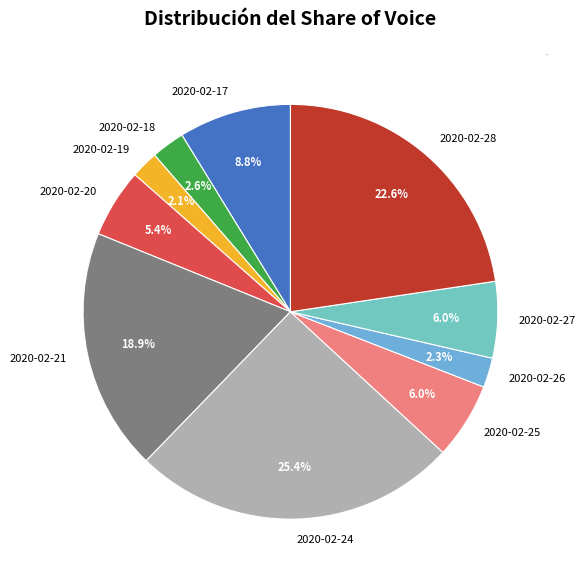

To the nearest percent, what portion does 2020-02-28 represent?

23%